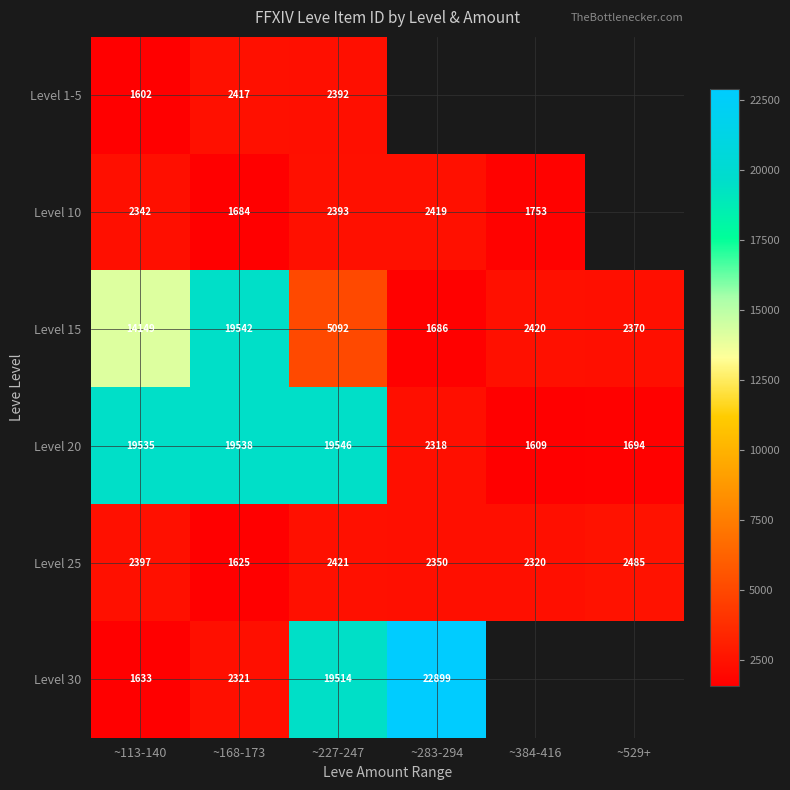

At which label does Level 20 reach its peak?

~227-247